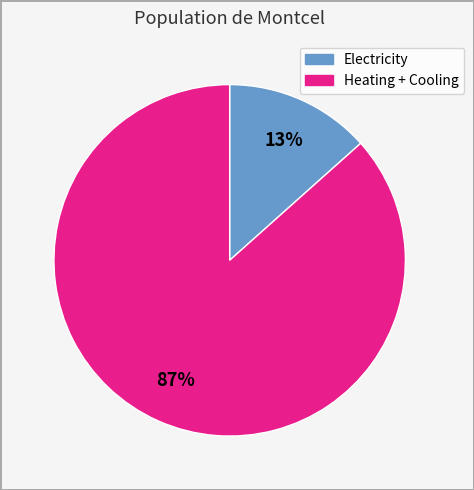

To the nearest percent, what is the average slice percentage?

50%